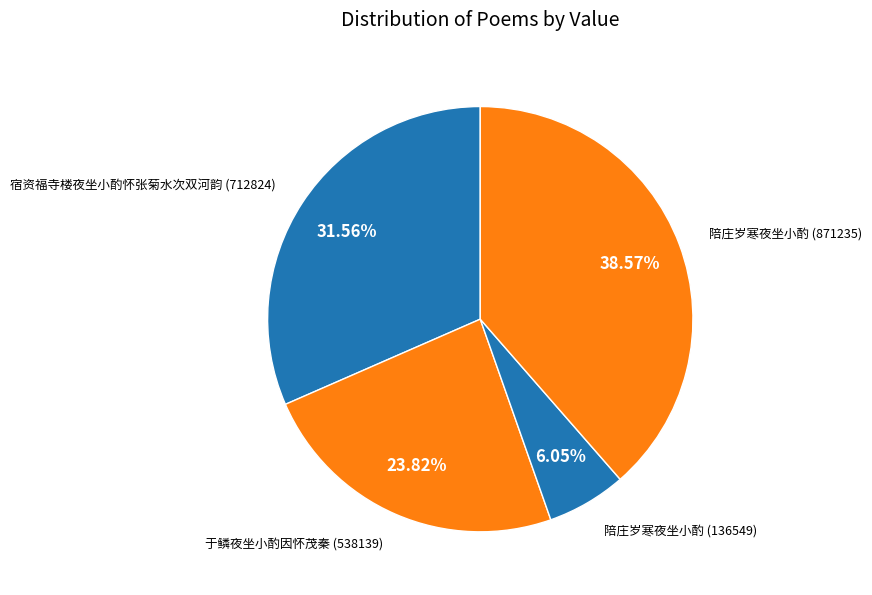

How many slices are in this pie chart?

4